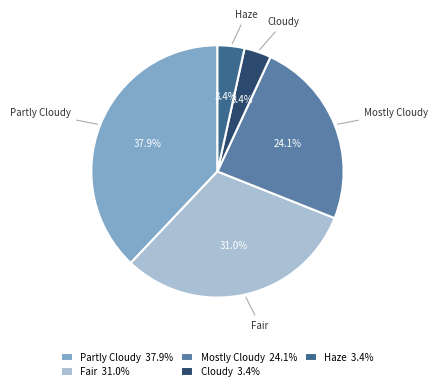

Which slice is the largest?

Partly Cloudy 37.9%